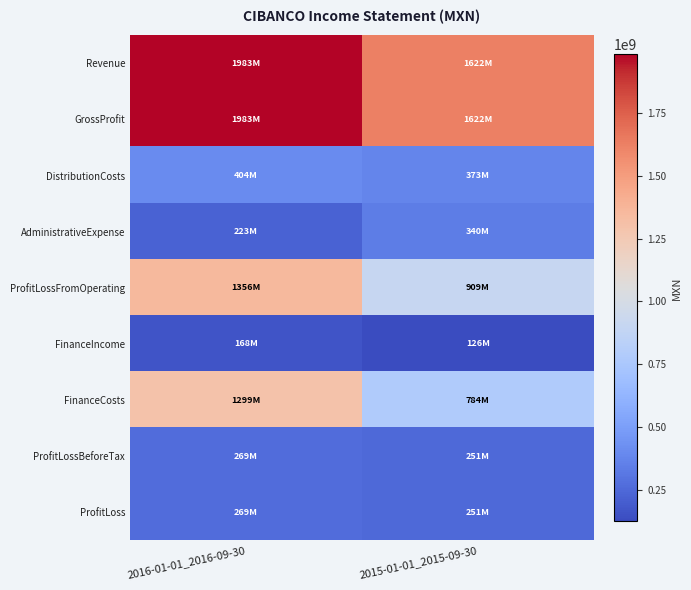

What is the total value across all series at 2016-01-01_2016-09-30?

7951637000